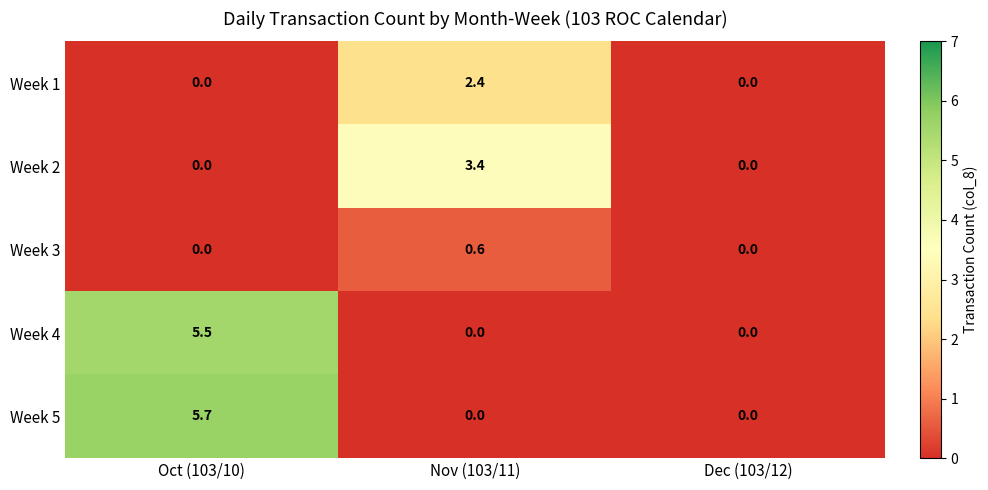

What is the difference between the maximum and minimum values in the Week 1 series?

2.4